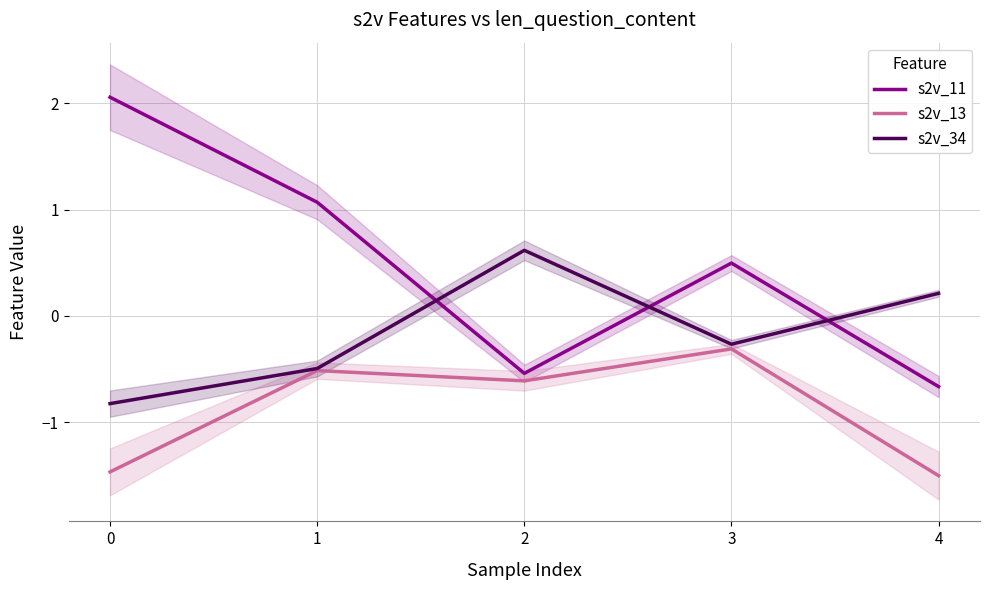

How many lines are shown in the chart?

3